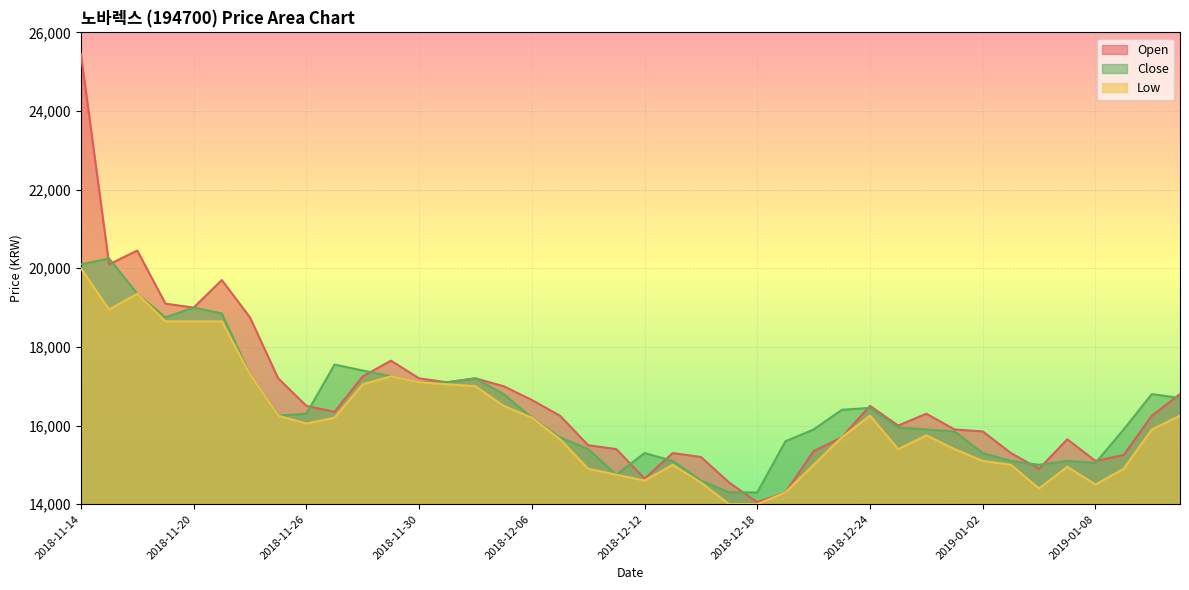

How many values in the Open series are below 16300?

20